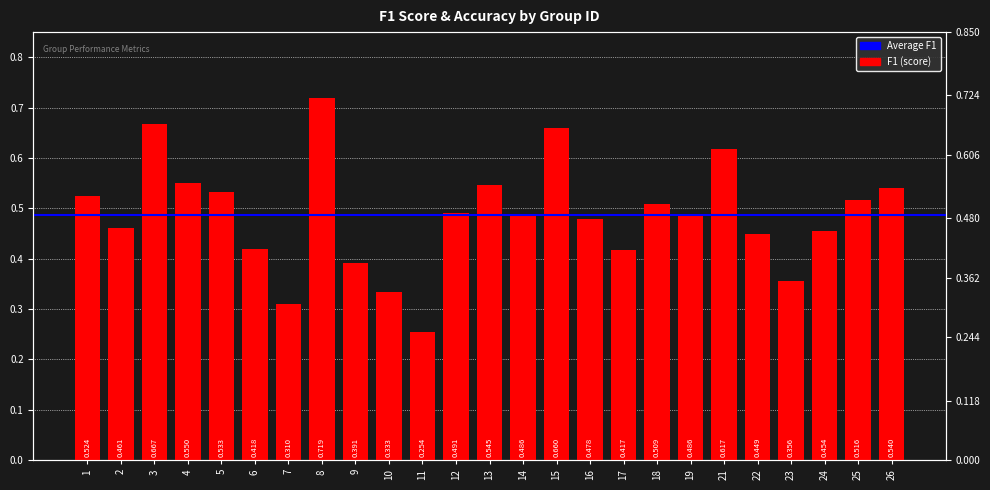

Read the value at 17.

0.4